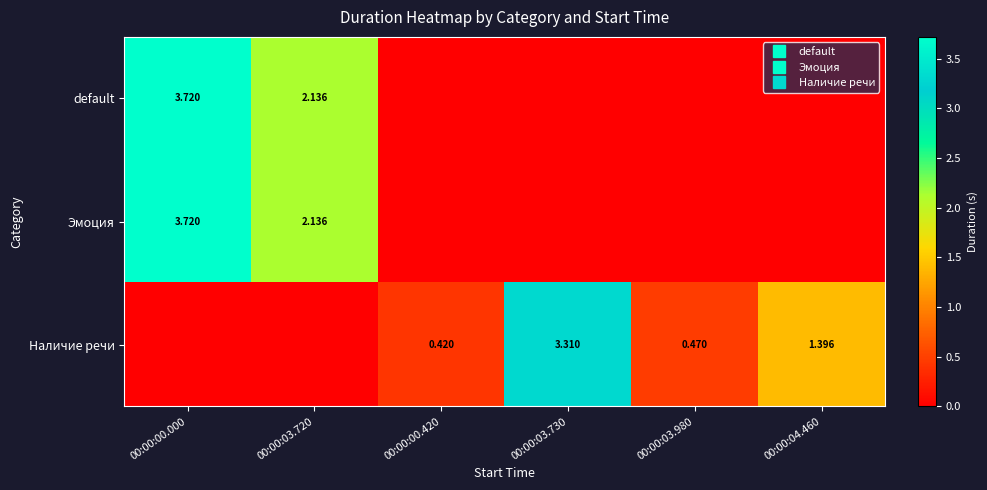

Which has a higher value, 00:00:03.730 or 00:00:00.420?

00:00:03.730